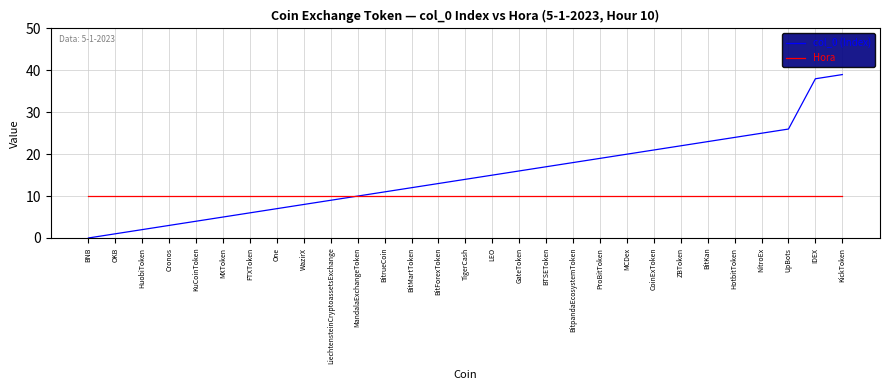

Is it true that Hora equals 13 at TigerCash?

False